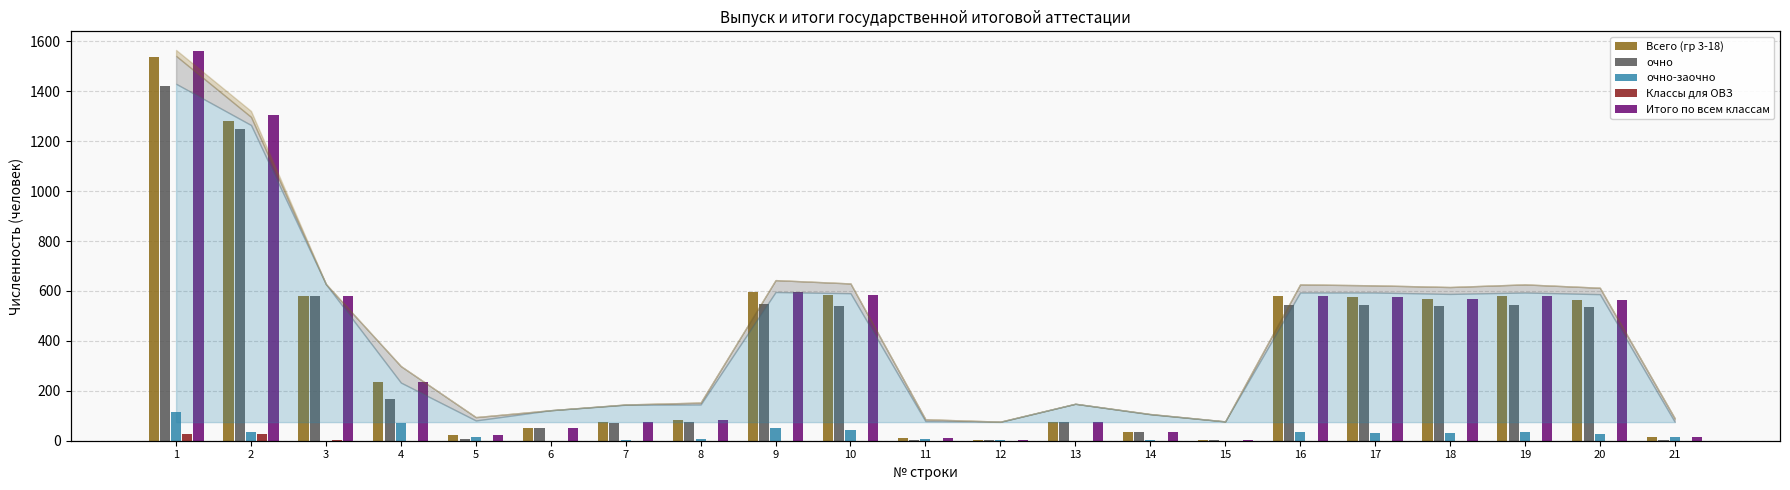

What is the value of the очно bar at the 21st from the left?

1